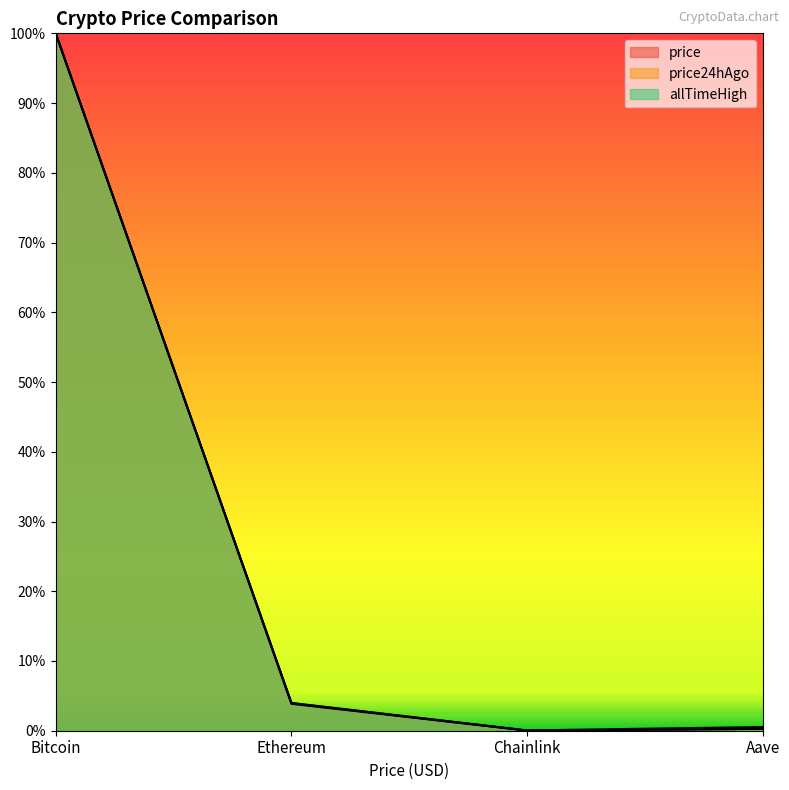

Which has a higher value, Bitcoin or Chainlink?

Bitcoin